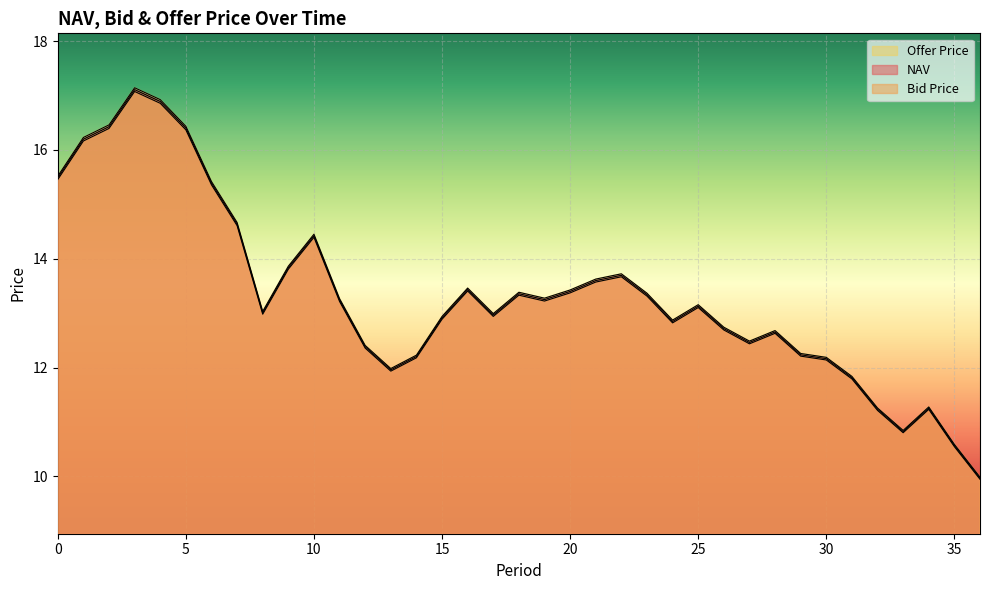

What is the minimum value for Bid Price?

9.9